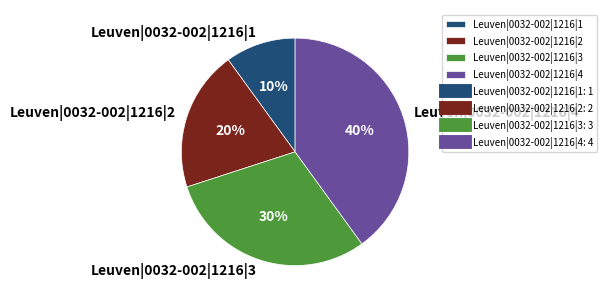

Which category has the biggest portion of the pie?

Leuven|0032-002|1216|4